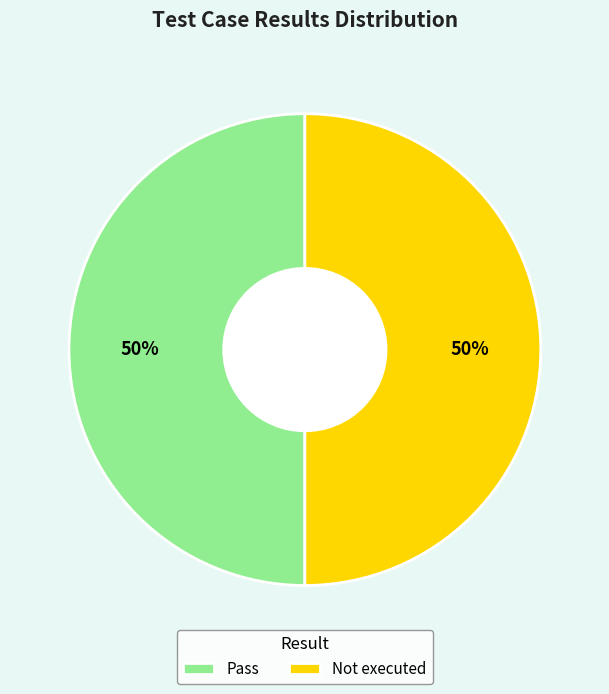

To the nearest percent, what is the combined percentage of Not executed and Pass?

100%